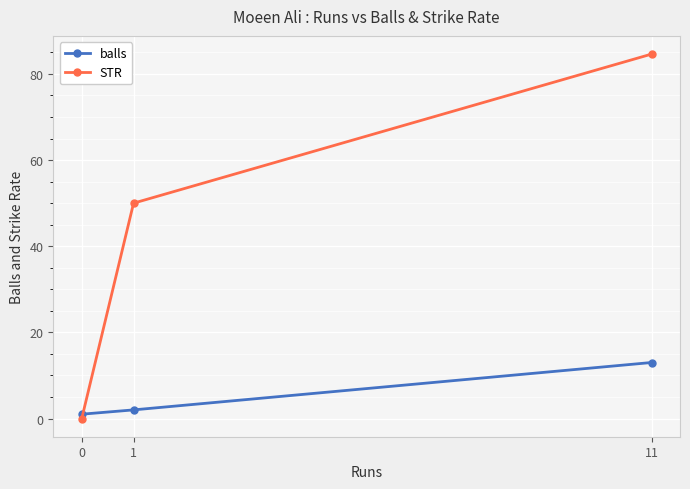

Which series has the largest total across all categories?

STR